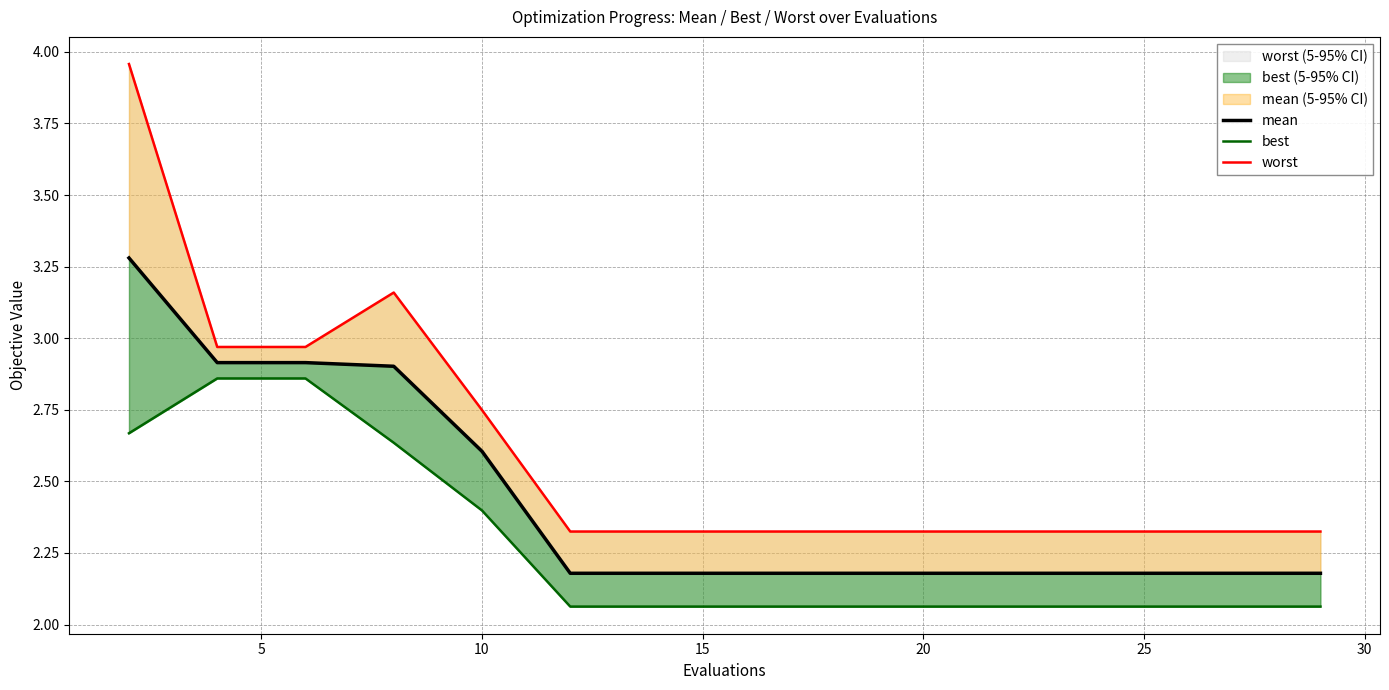

Is the value of worst at 35 greater than the value of best at 5?

No